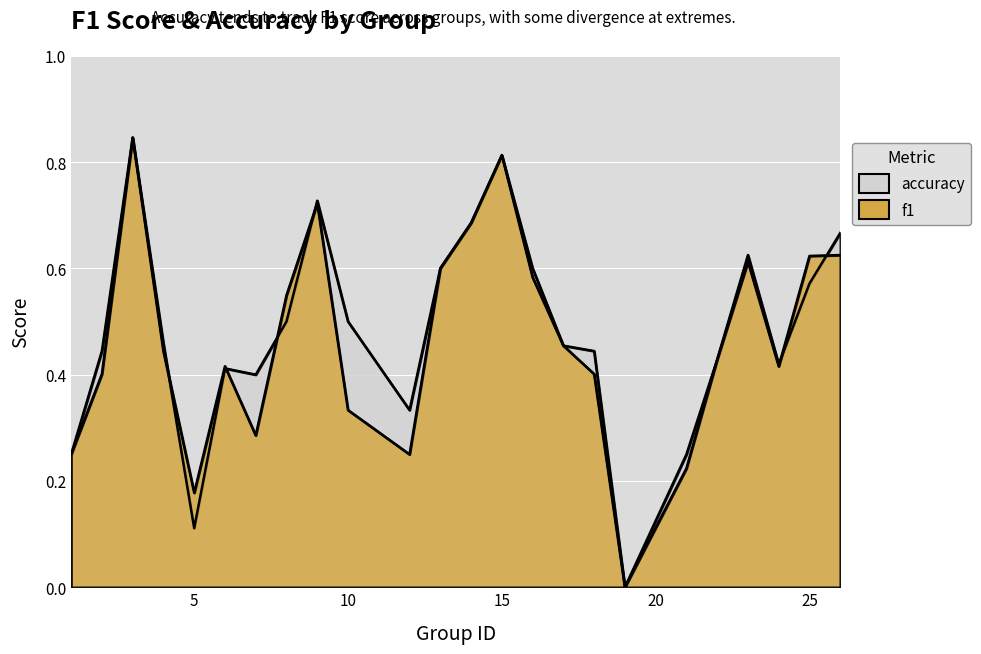

What are all the series names shown in the legend?

f1, accuracy